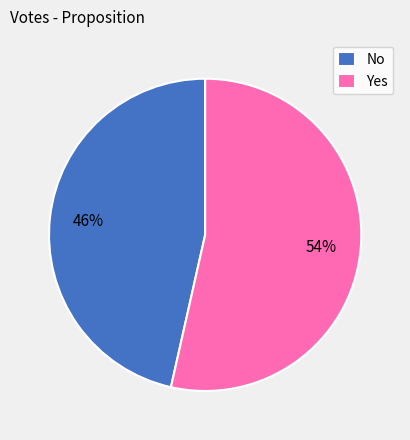

Which category has the smallest portion of the pie?

No